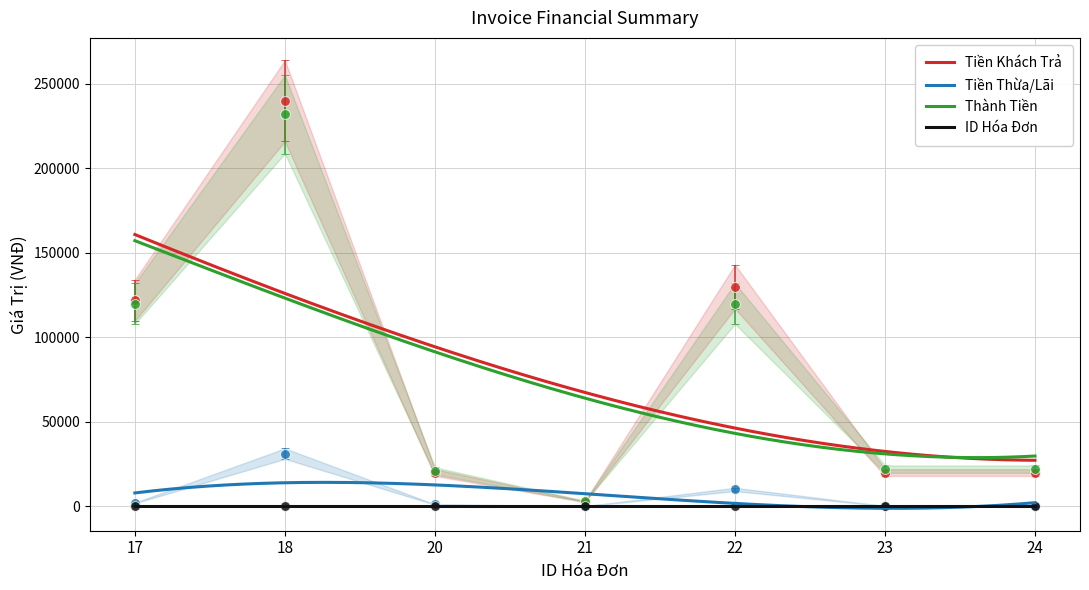

Is this an area chart (filled region under the line)?

No